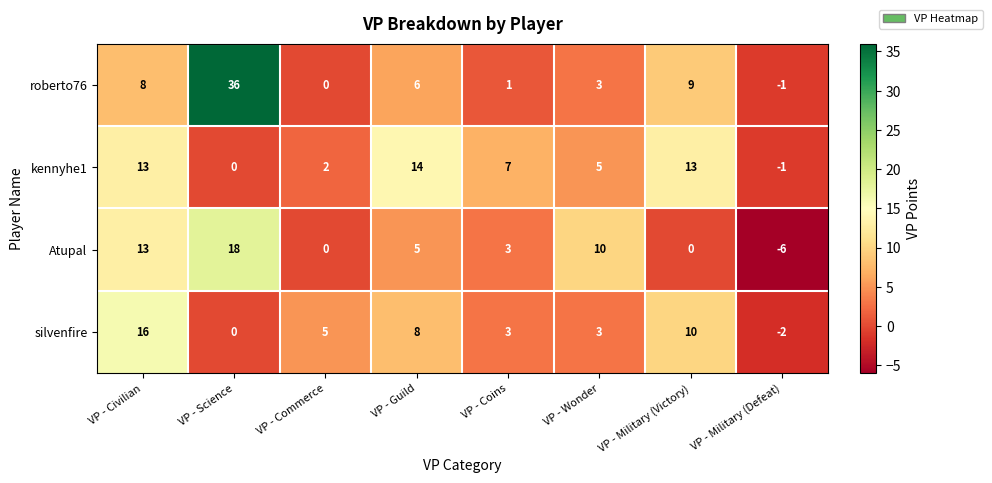

Count the number of categories in the chart.

8